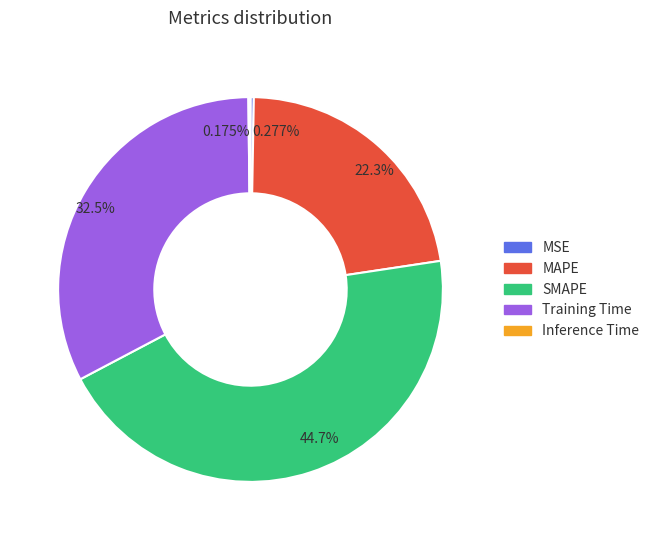

Is there any slice that represents more than half of the pie?

No